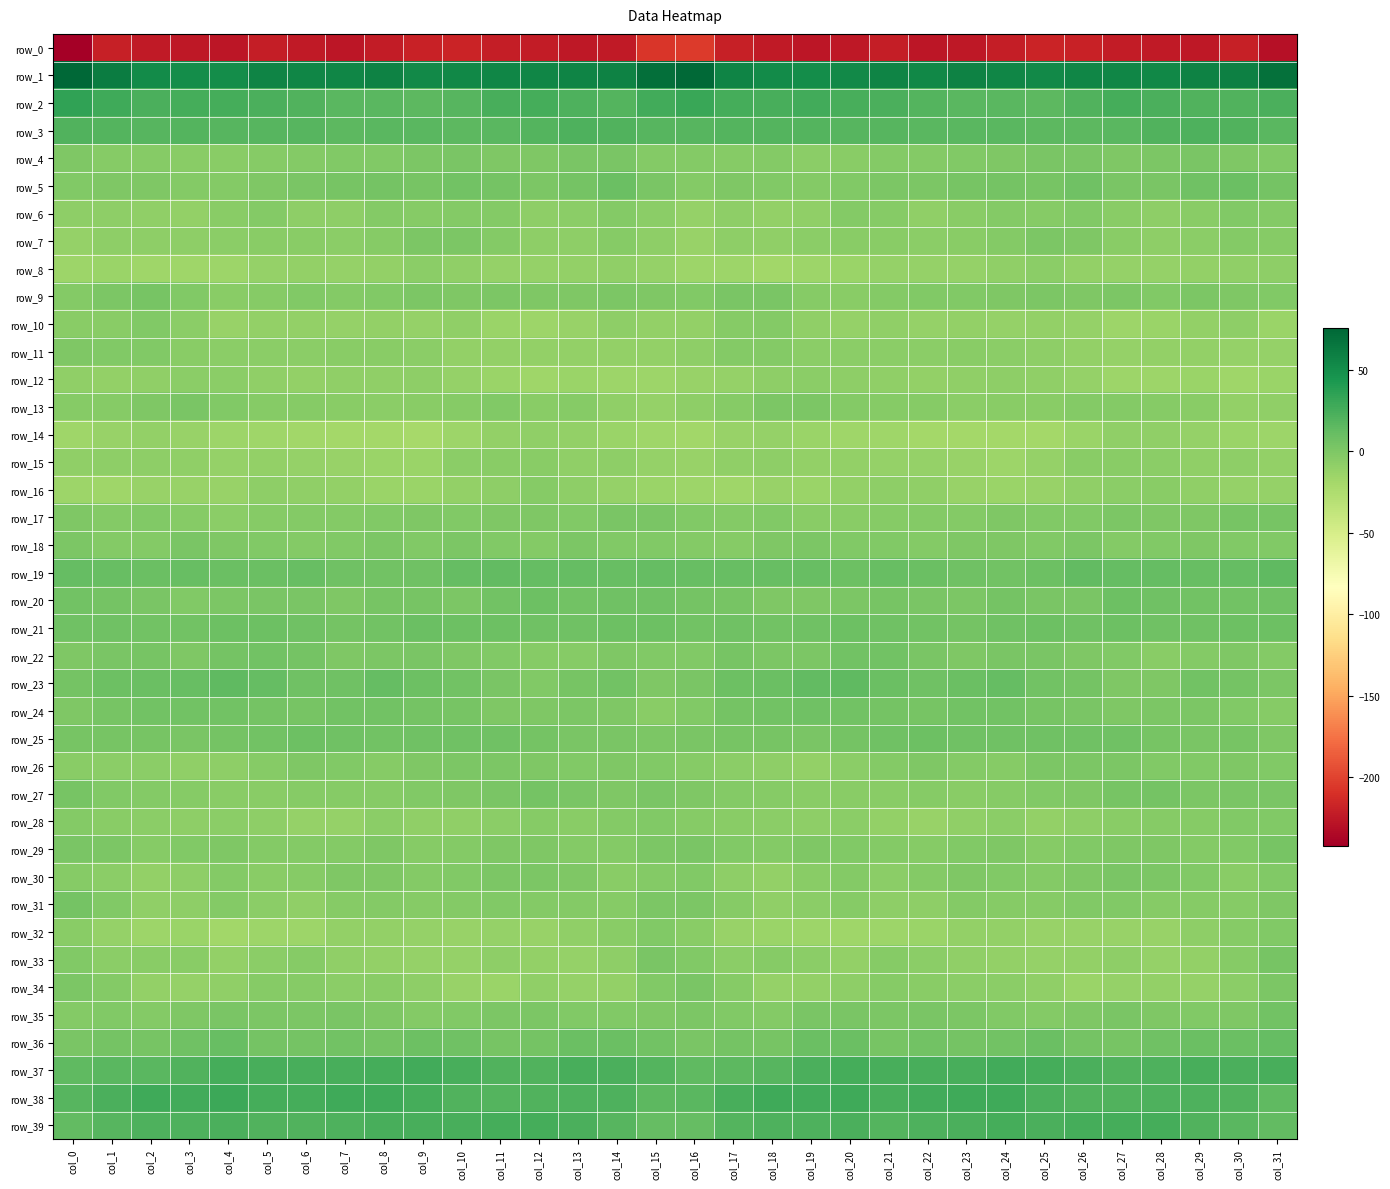

Which series has the largest total across all categories?

row_1